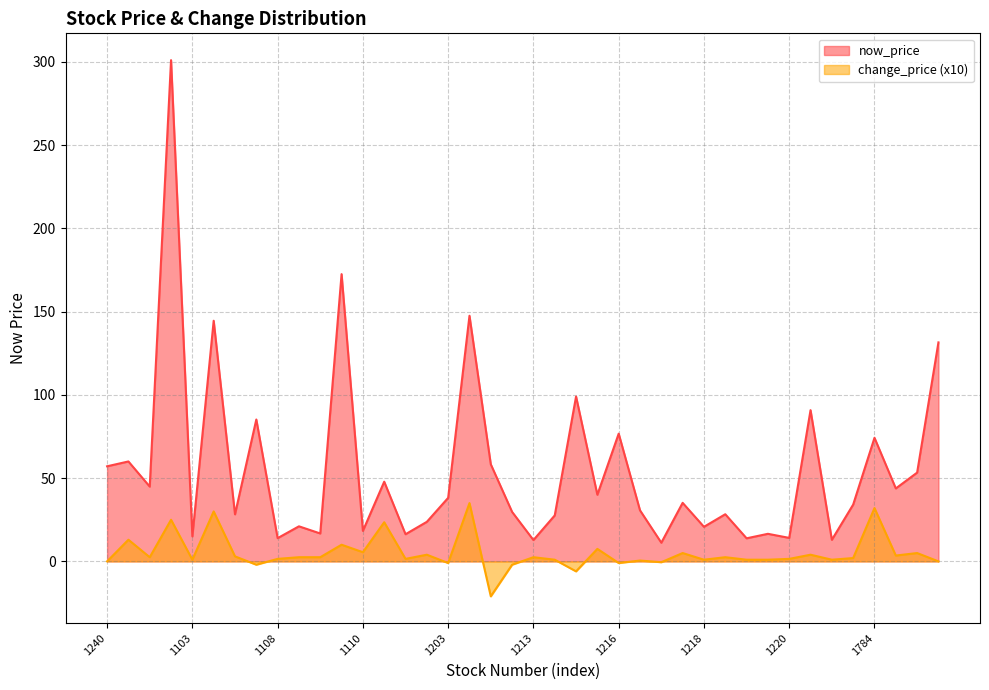

How many data points in now_price are above 35?

20